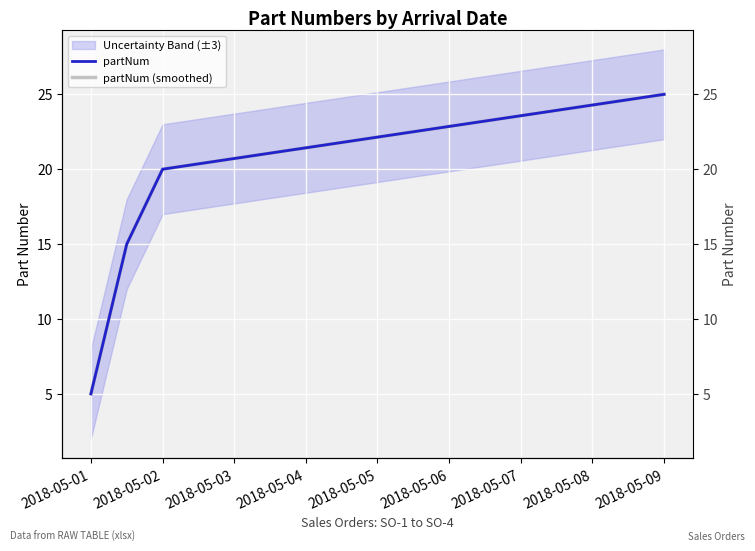

At how many categories does at least one series exceed 11?

3